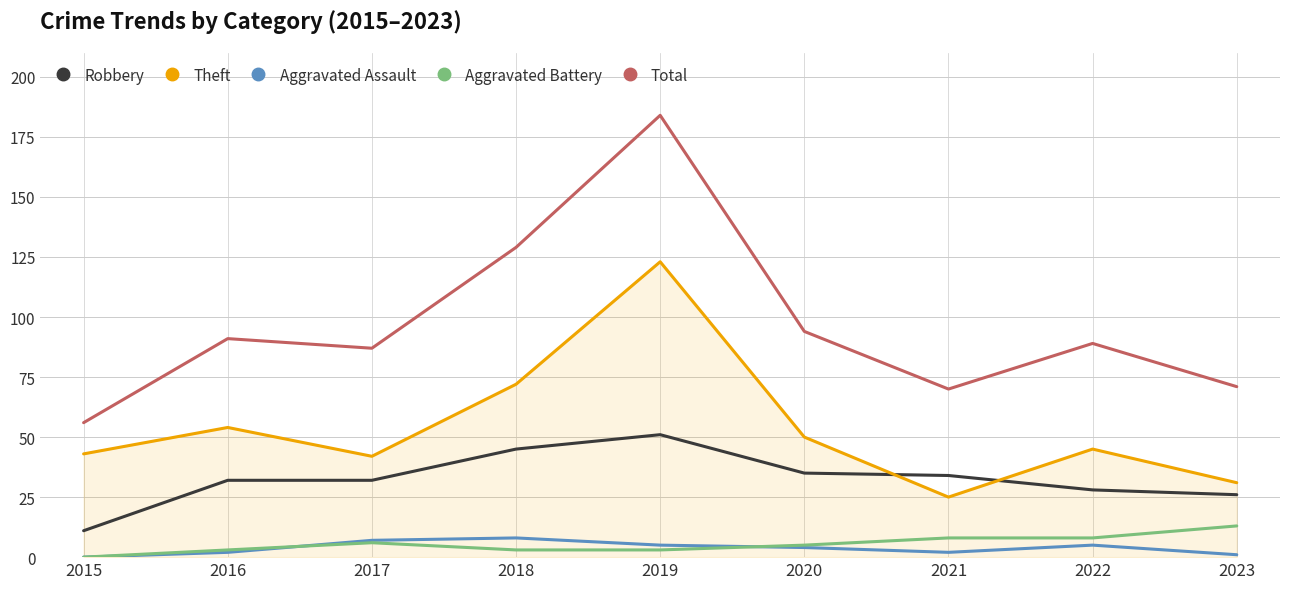

Which series has the widest spread of values?

Total